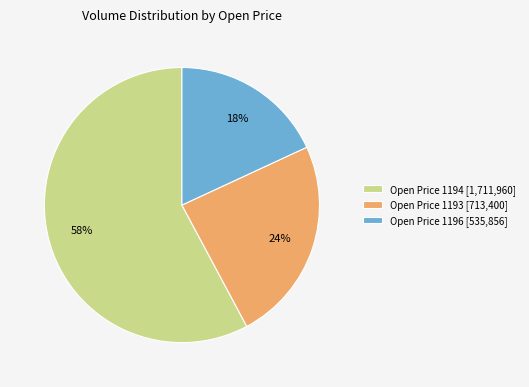

Is the sum of Open Price 1194 [1,711,960] and Open Price 1196 [535,856] greater than half?

Yes